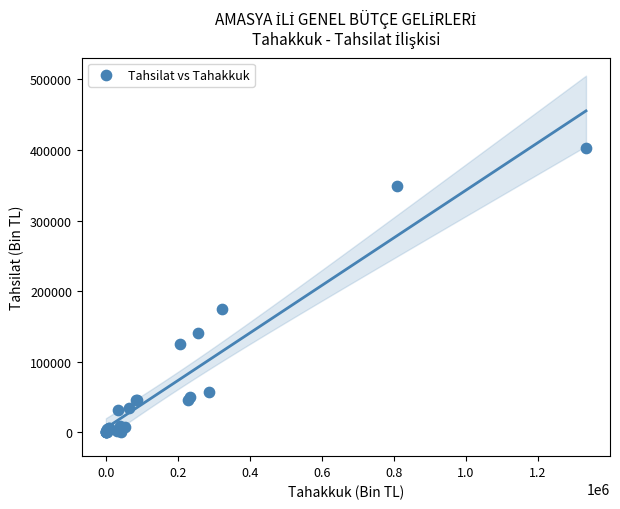

What Y value in the scatter plot is closest to 201428?

174489